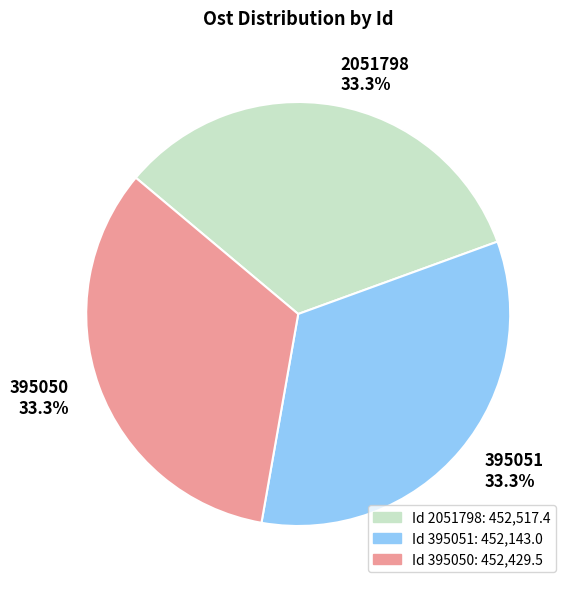

What is the total percentage of 395050 and 2051798?

66.7%